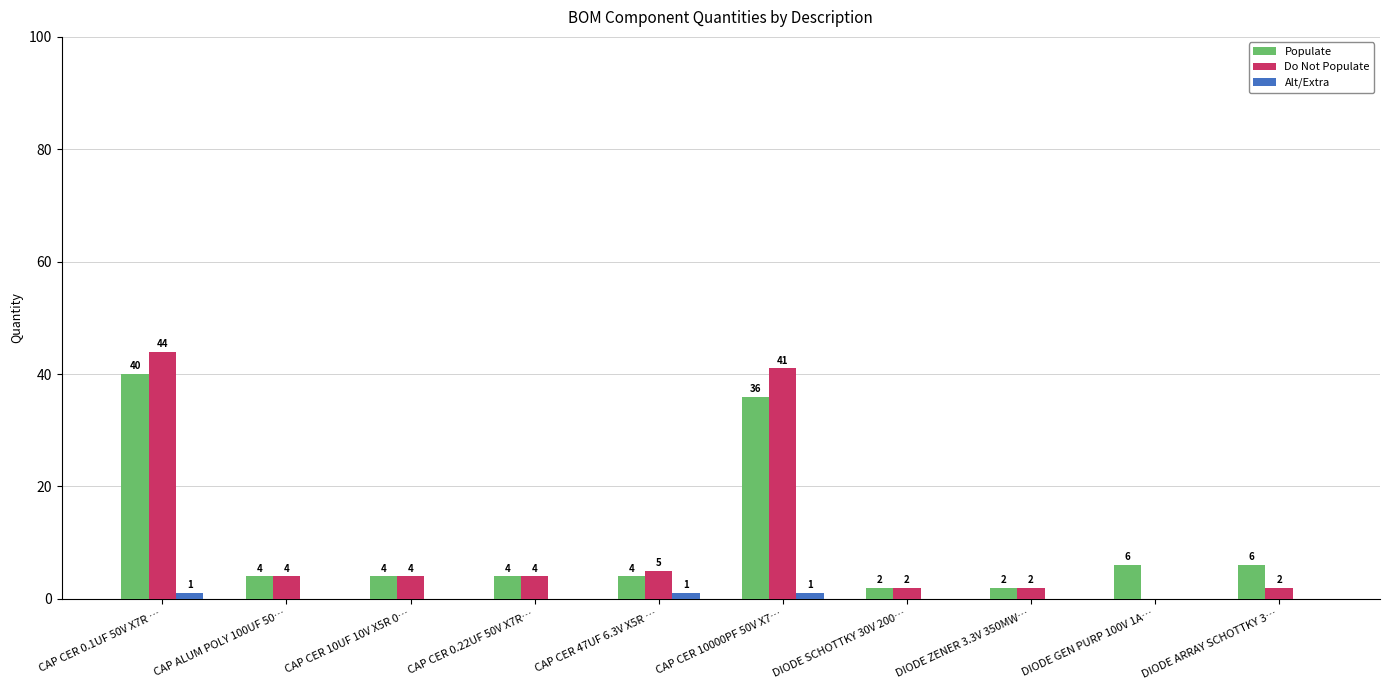

What is the maximum value for Populate?

40